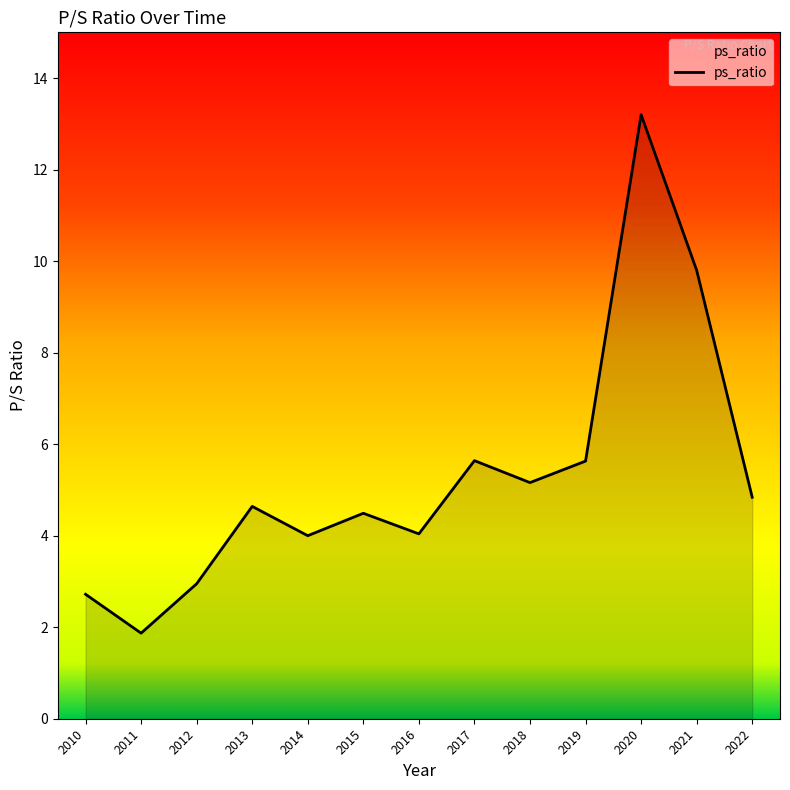

Is it true that the value at 2017 is 1.9?

False